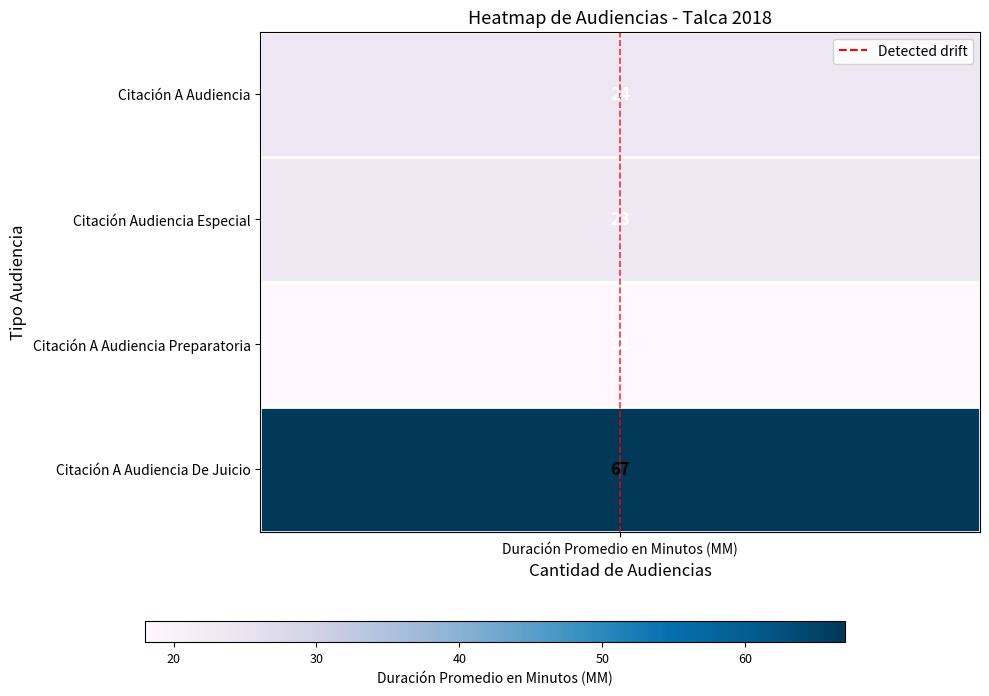

True or false: the data shows -1 at Duración Promedio en Minutos (MM).

False